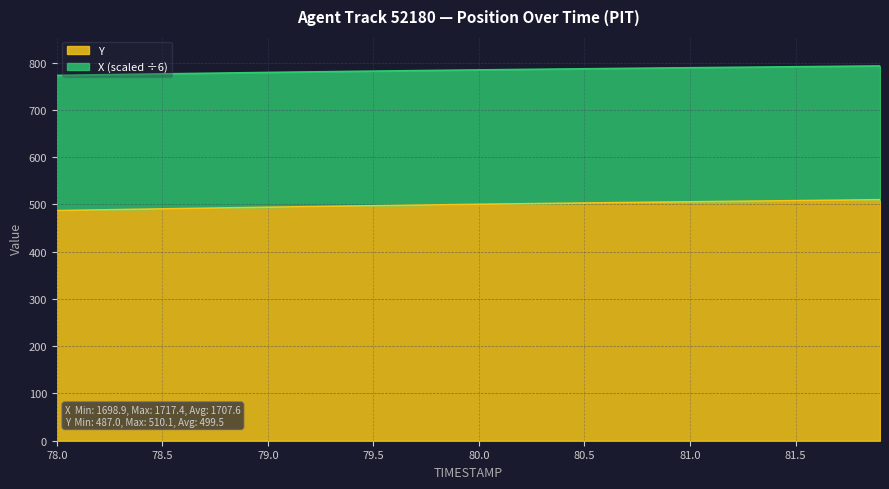

Which series has the largest total across all categories?

Y